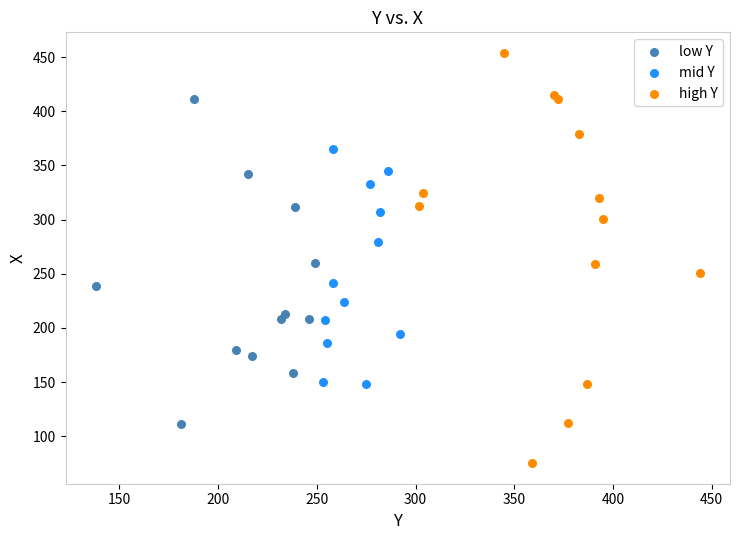

Which series has the widest spread of Y values?

high Y